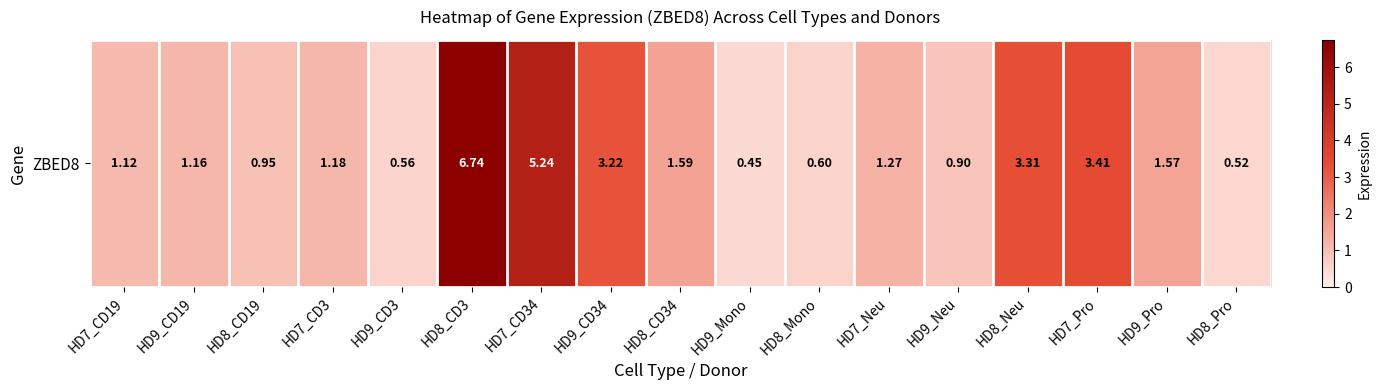

Which label corresponds to the largest value in the chart?

HD8_CD3